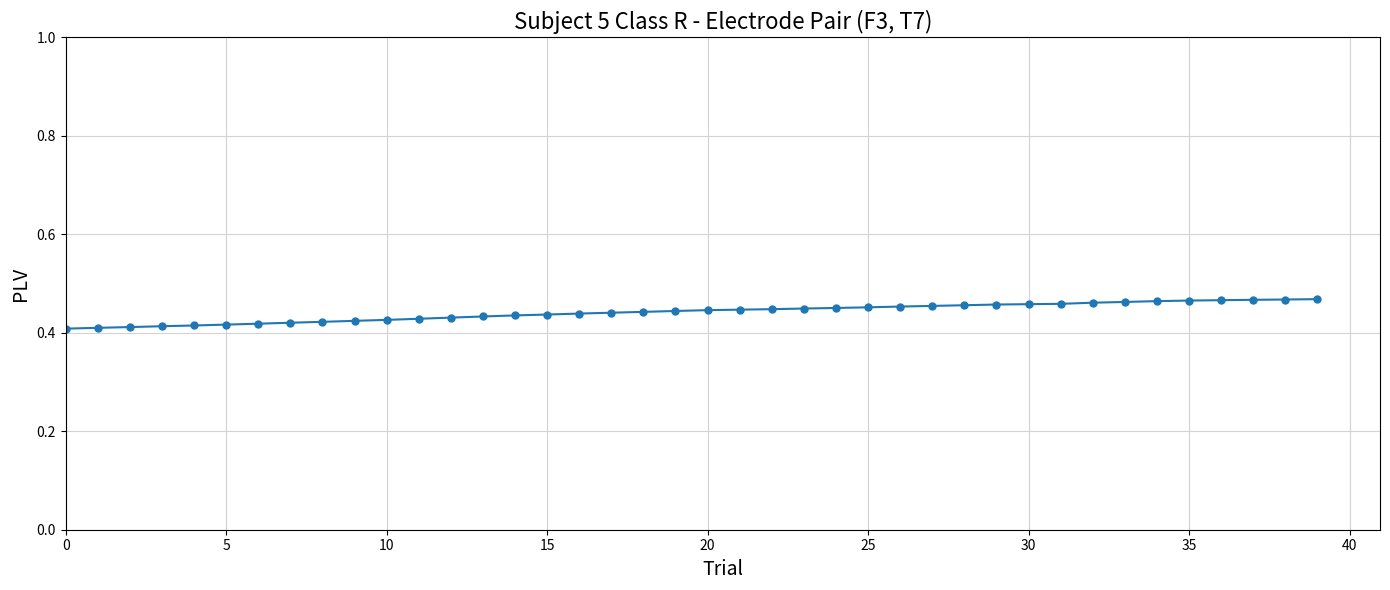

Count the values in the range 0 to 1.

40